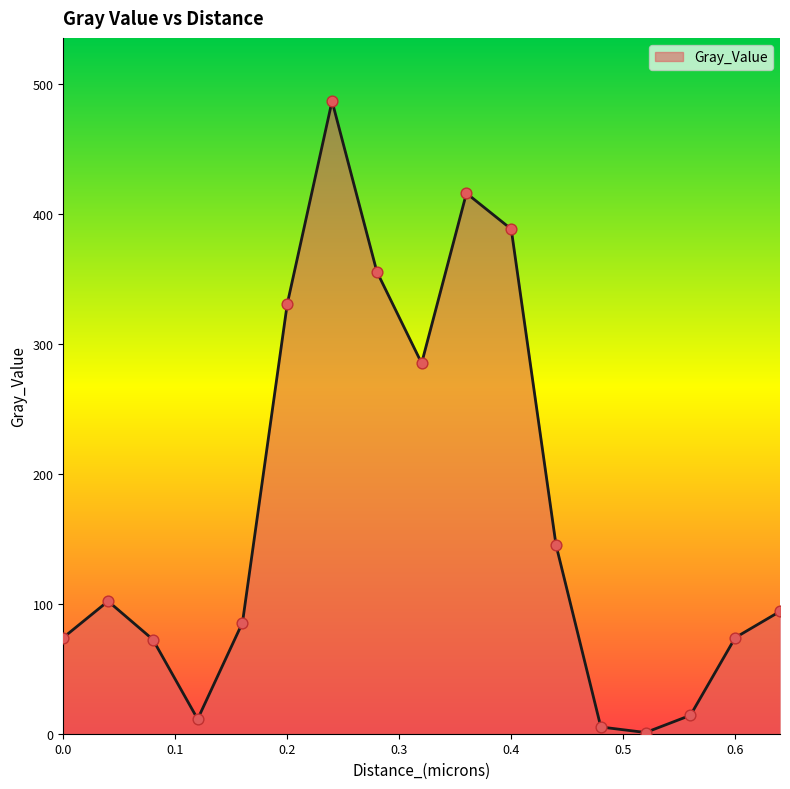

What is the maximum value shown in the chart?

487.2